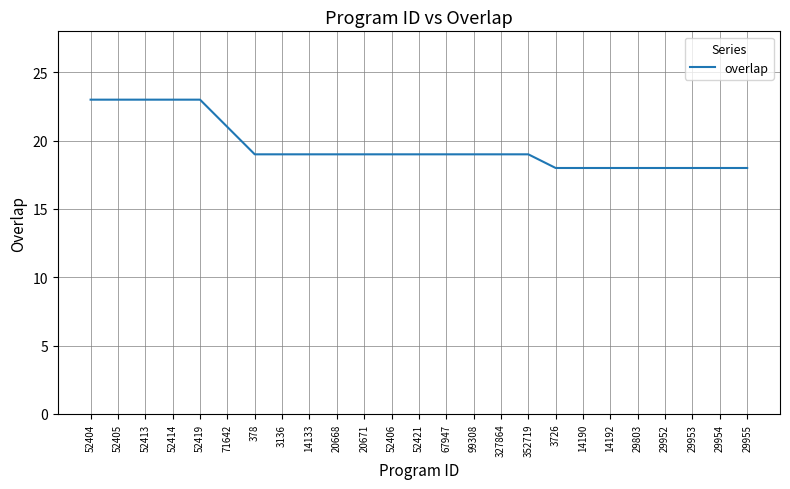

True or false: the data shows 19 at 378.

True